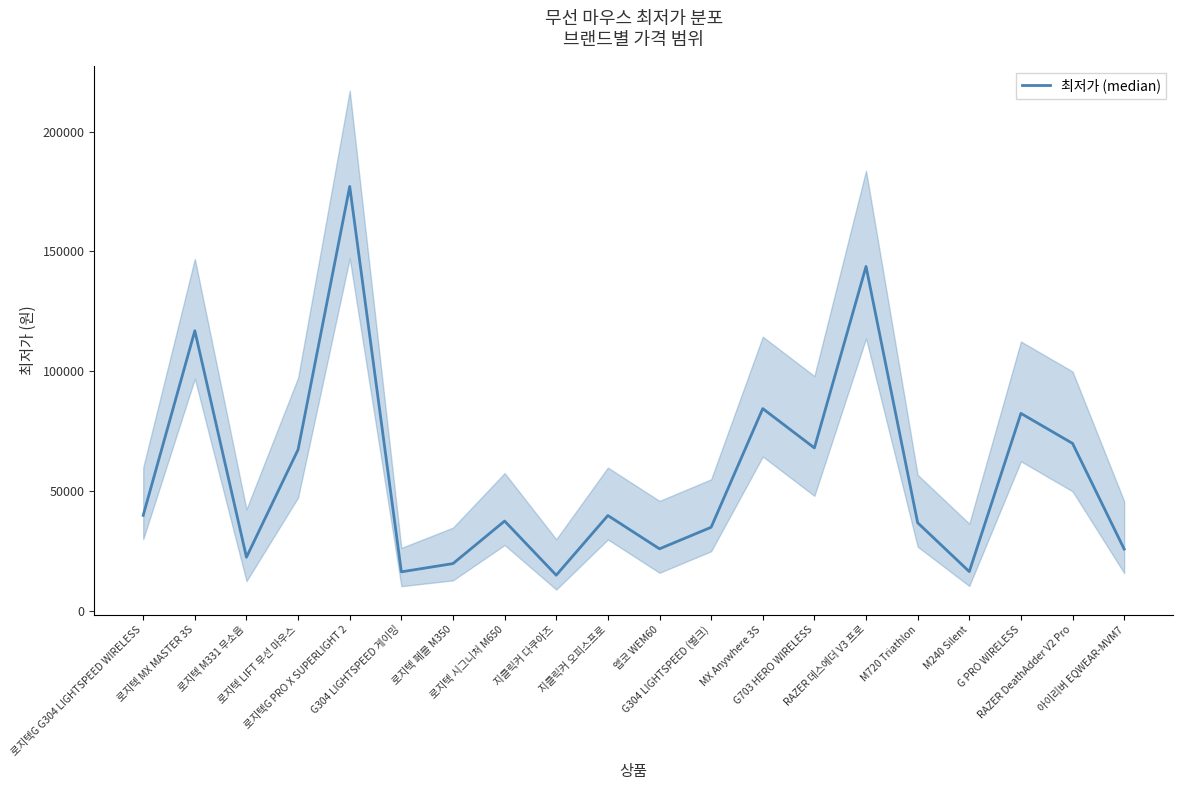

Where does the data first go above 39800?

로지텍G G304 LIGHTSPEED WIRELESS